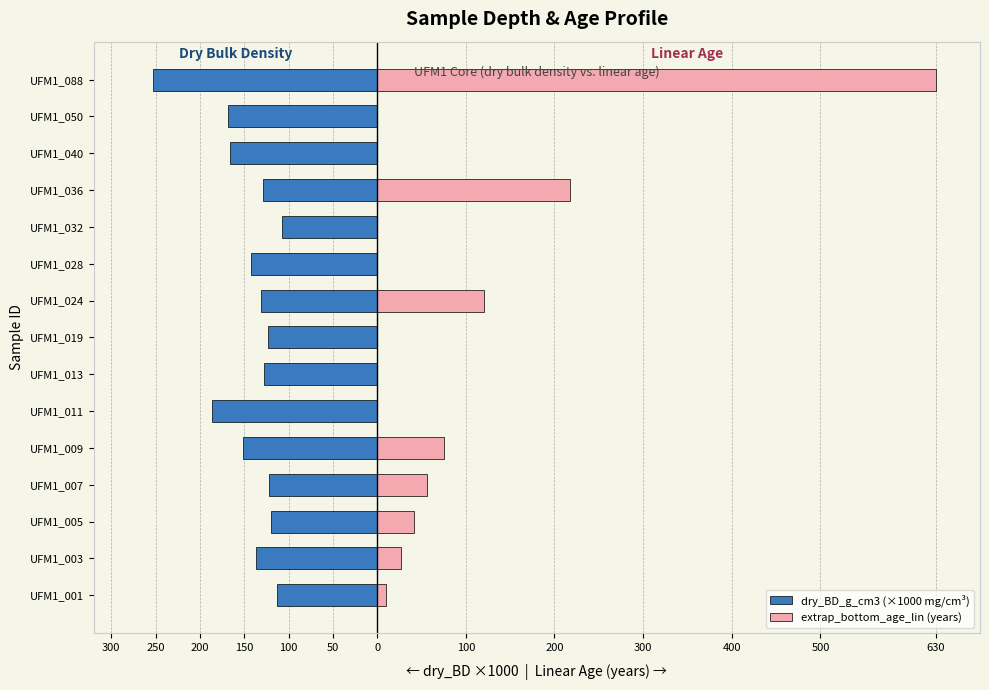

How many values in the dry_BD_g_cm3 (×1000 mg/cm³) series are below -131?

7